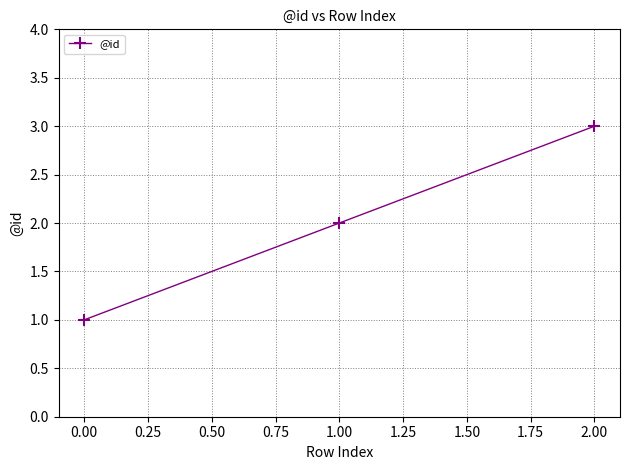

List the labels in order of value, largest first.

2.00, 1.00, 0.00